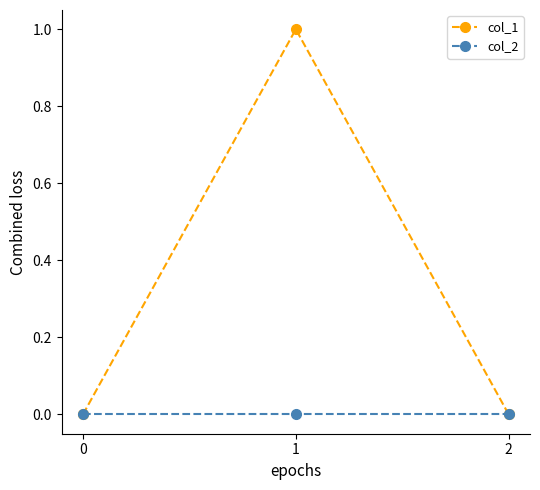

Reading left to right, extract all data points from this chart.

col_1: 0	1	0
col_2: 0	0	0